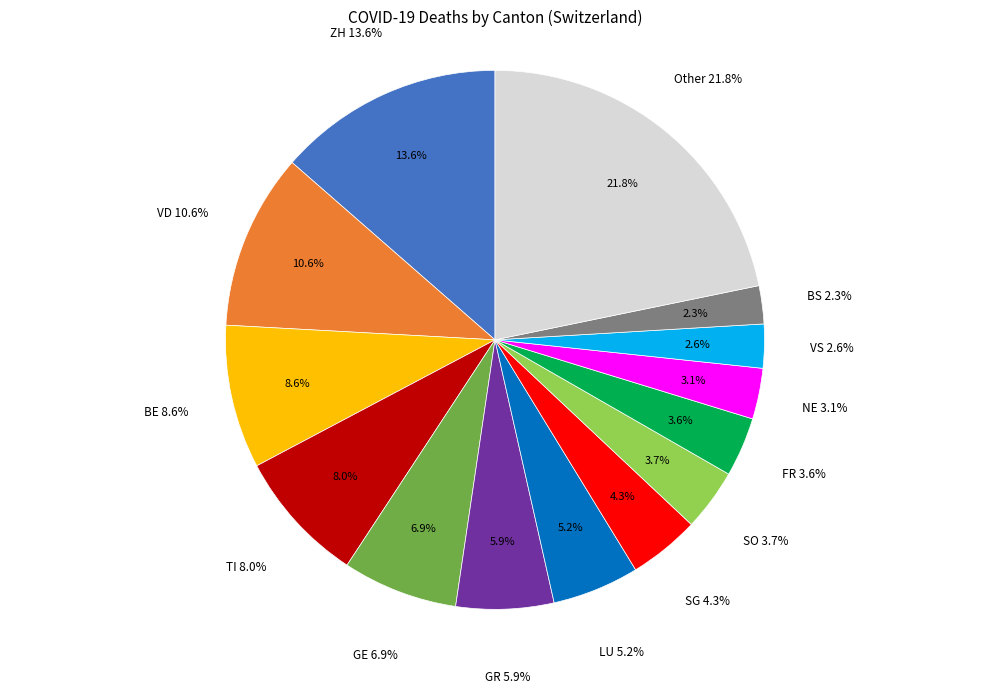

What is the ratio of the value at BS to the value at SG?

0.5